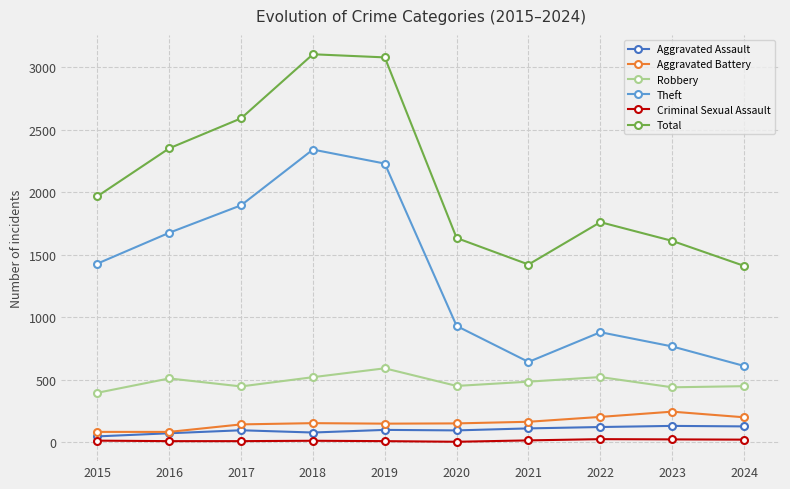

Which series has the largest total across all categories?

Total